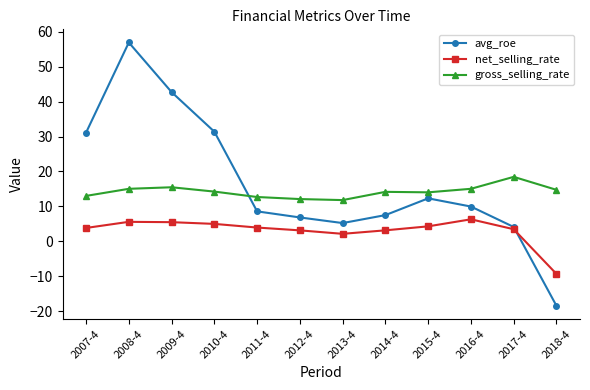

List the series in order of their peak value, lowest first.

net_selling_rate, gross_selling_rate, avg_roe